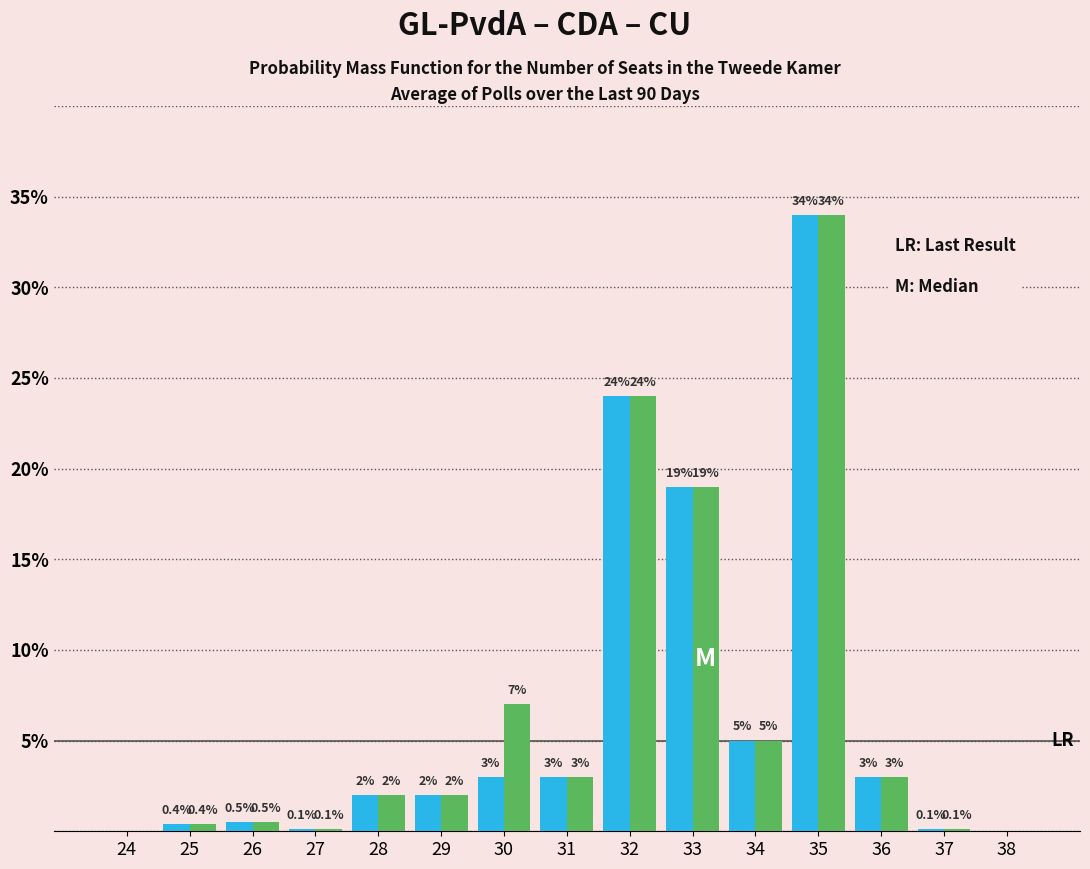

What is the total value across all series at 34?

10.0